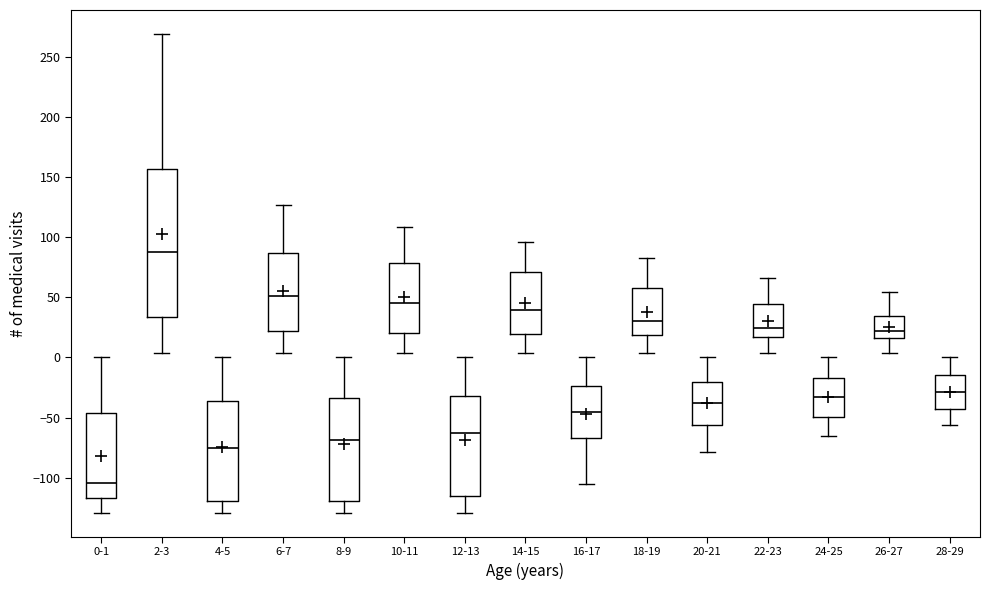

Reading left to right, transcribe this box plot: for each box, give where its median line is, the range the box spans, and where its two whiskers end, as read against the y-axis. The values are not printed on the chart, so give them approximately, as read against the axis.

0-1: median -105, box -115 to -45, whiskers -130 to 0
2-3: median 90, box 35 to 155, whiskers 5 to 270
4-5: median -75, box -120 to -35, whiskers -130 to 0
6-7: median 50, box 20 to 85, whiskers 5 to 125
8-9: median -70, box -120 to -35, whiskers -130 to 0
10-11: median 45, box 20 to 80, whiskers 5 to 110
12-13: median -65, box -115 to -30, whiskers -130 to 0
14-15: median 40, box 20 to 70, whiskers 5 to 95
16-17: median -45, box -65 to -25, whiskers -105 to 0
18-19: median 30, box 20 to 55, whiskers 5 to 85
20-21: median -40, box -55 to -20, whiskers -80 to 0
22-23: median 25, box 15 to 45, whiskers 5 to 65
24-25: median -35, box -50 to -15, whiskers -65 to 0
26-27: median 20, box 15 to 35, whiskers 5 to 55
28-29: median -30, box -45 to -15, whiskers -55 to 0